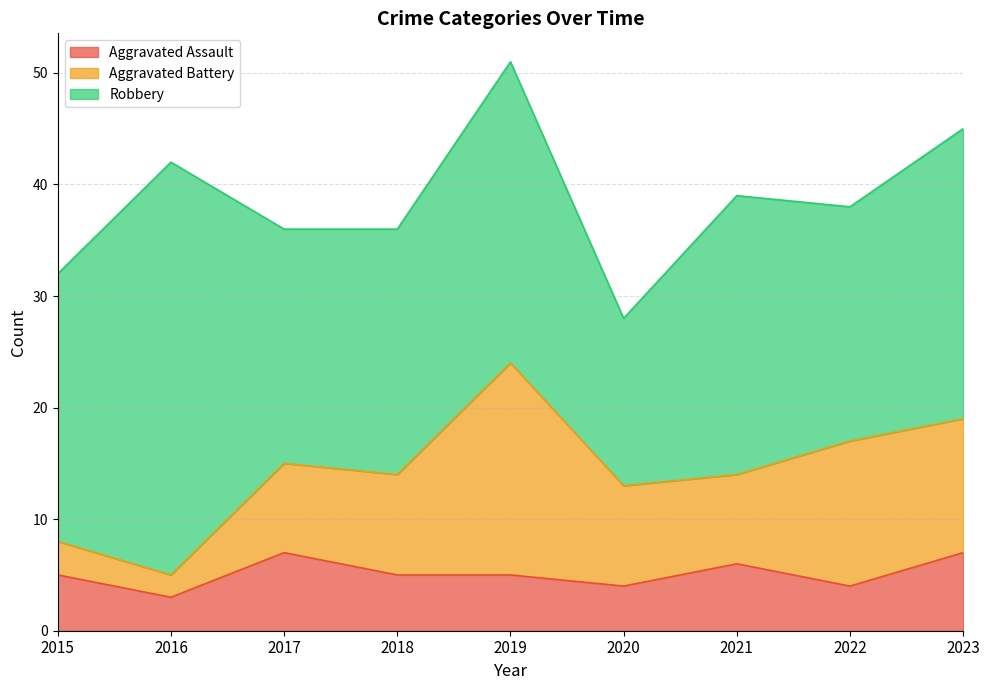

What is the difference between the maximum and minimum values in the Aggravated Battery series?

17